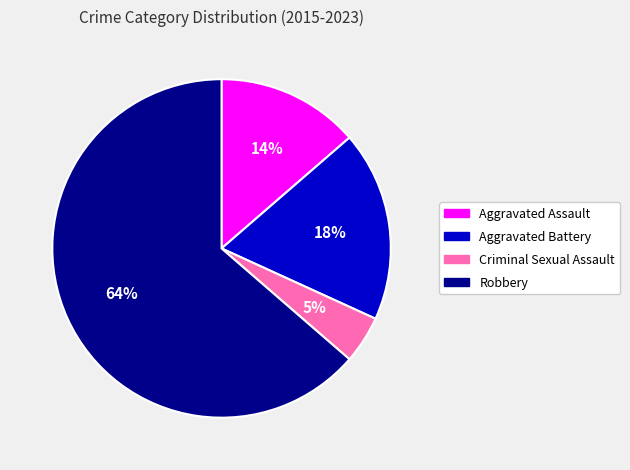

How many slices are in this pie chart?

4